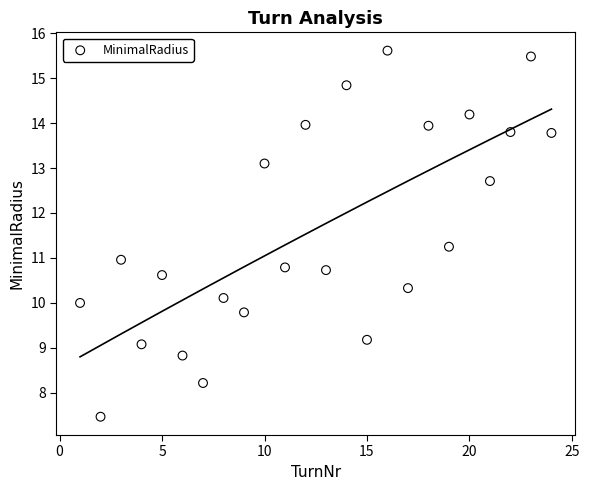

What is the range of X values (max minus min)?

23.0